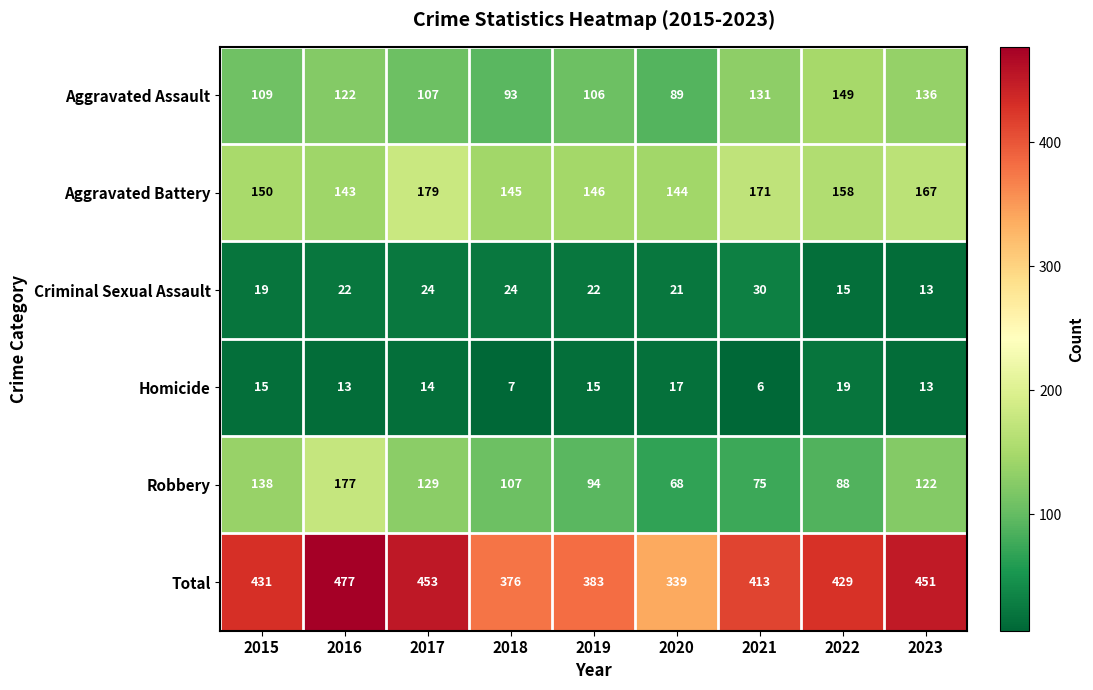

What is the average value of the Robbery series?

111